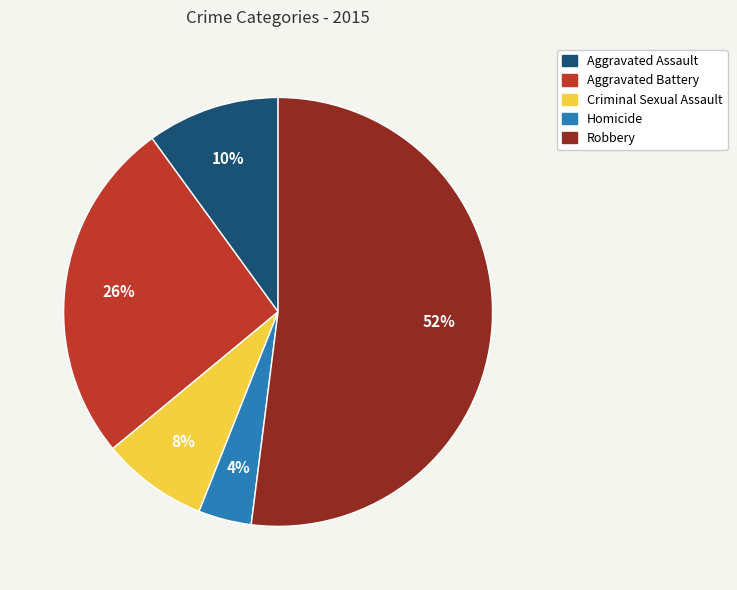

What is the ratio of the value at Robbery to the value at Aggravated Assault?

5.2